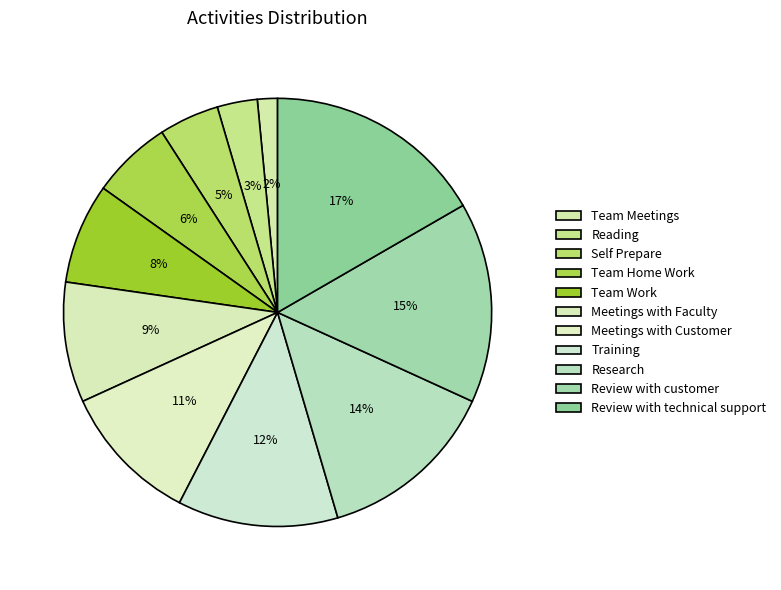

How many segments does this pie chart have?

11